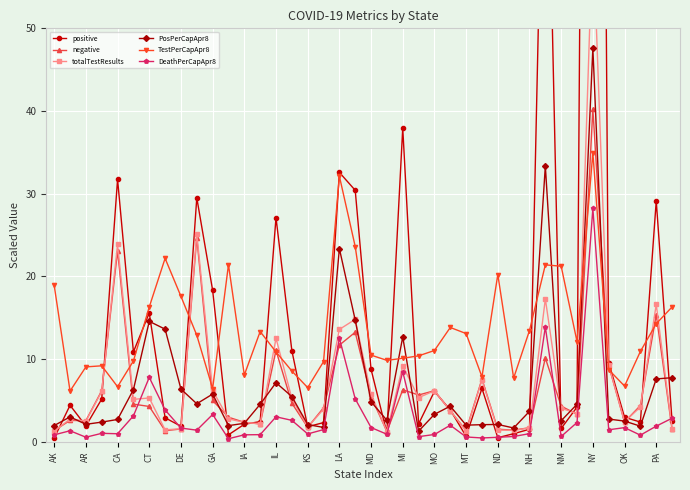

In TestPerCapApr8, how many points are lower than both neighbors (excluding endpoints)?

10